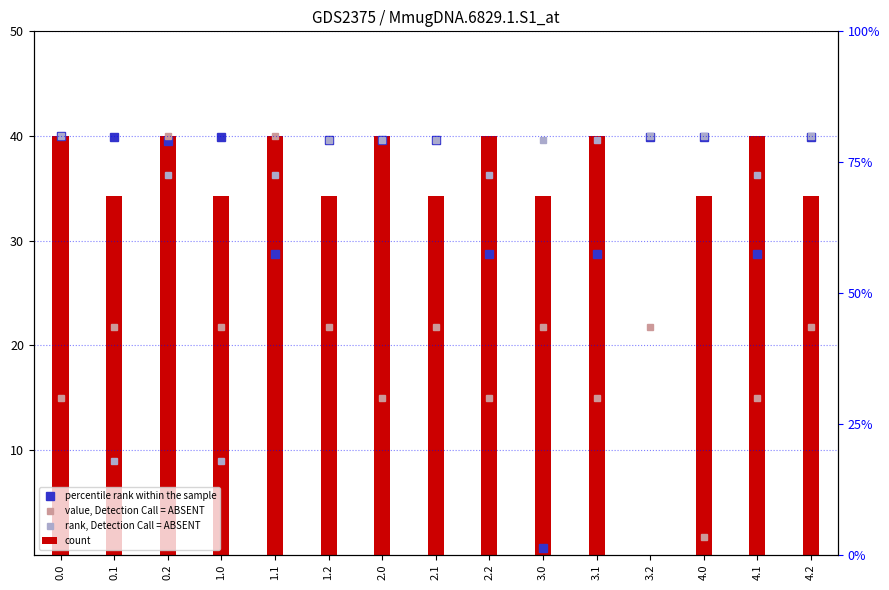

Are the bars grouped side by side (vs. stacked)?

Yes